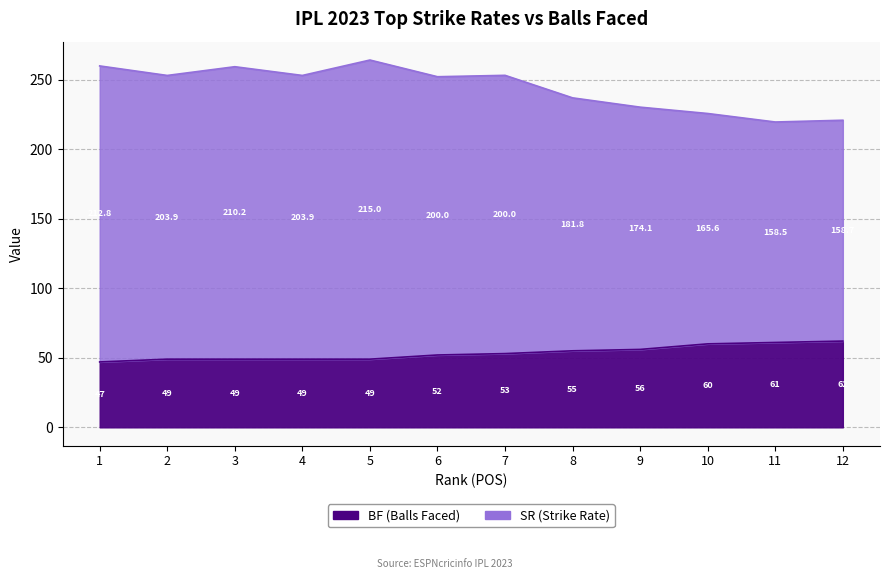

Where does the BF series first go above 53?

8